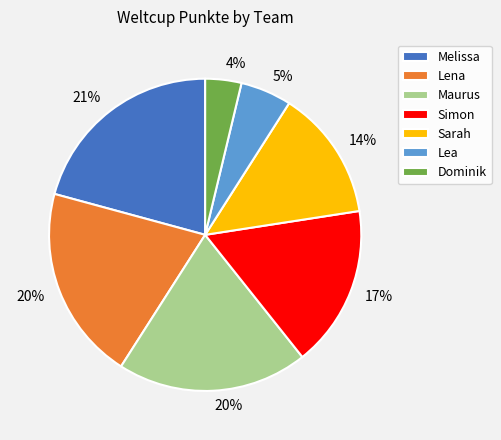

Which category has the biggest portion of the pie?

Melissa